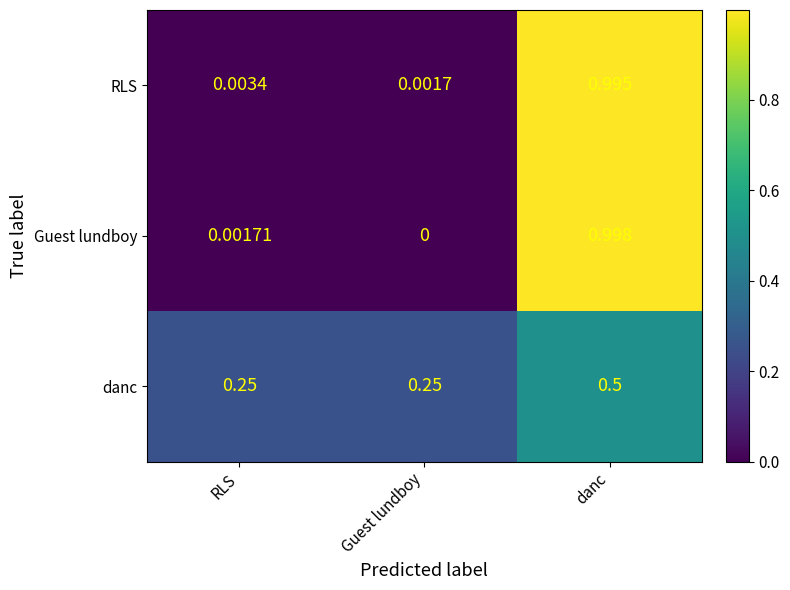

At which category is the sum across all series the highest?

danc